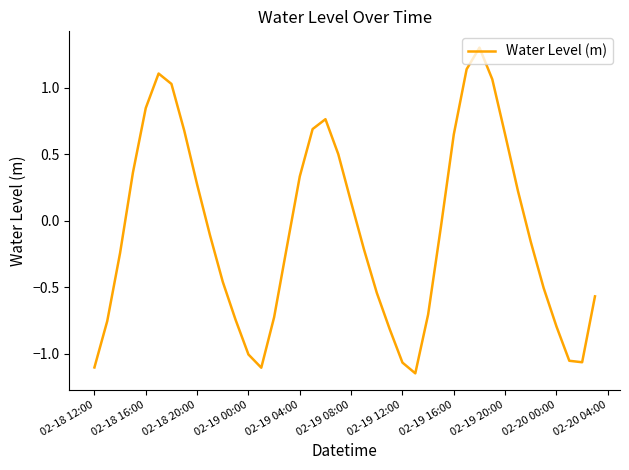

What is the difference between the maximum and minimum values?

2.5